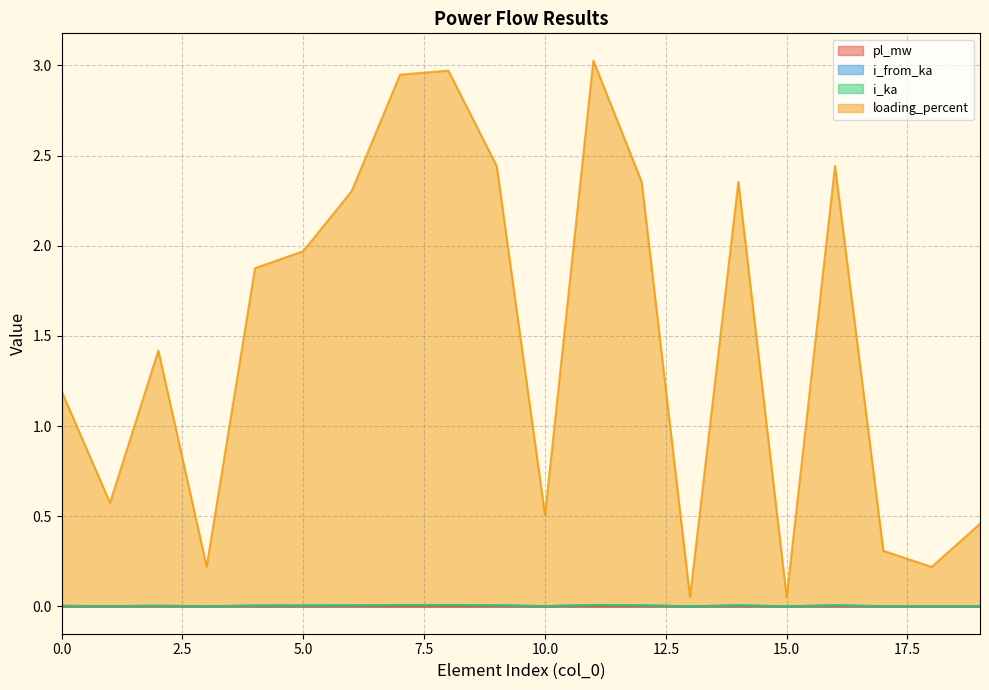

At 5, list the series in order from largest to smallest.

loading_percent, i_from_ka, i_ka, pl_mw